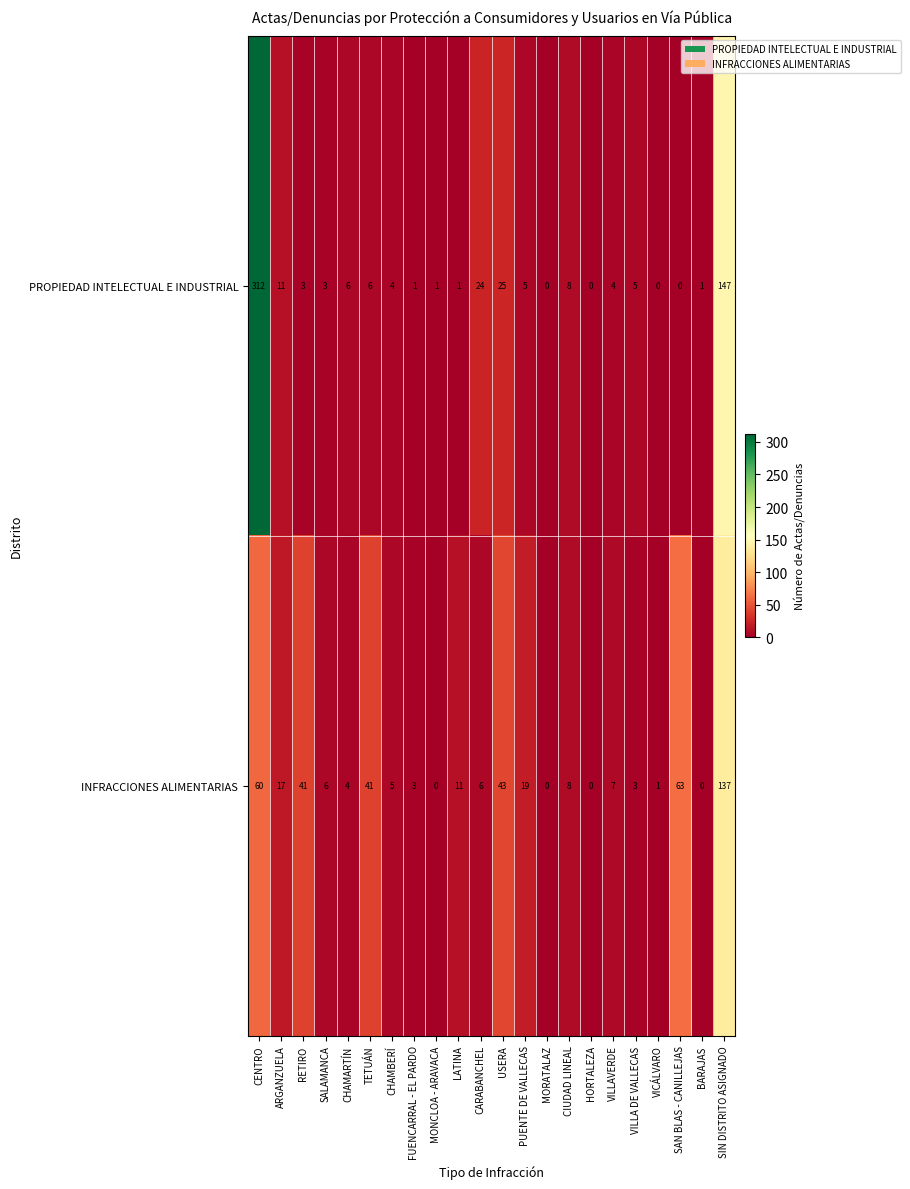

At which category is the sum across all series the highest?

CENTRO